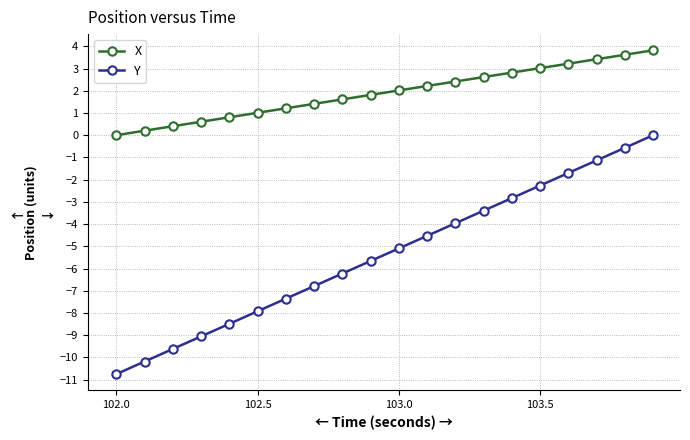

Is this an area chart (filled region under the line)?

No